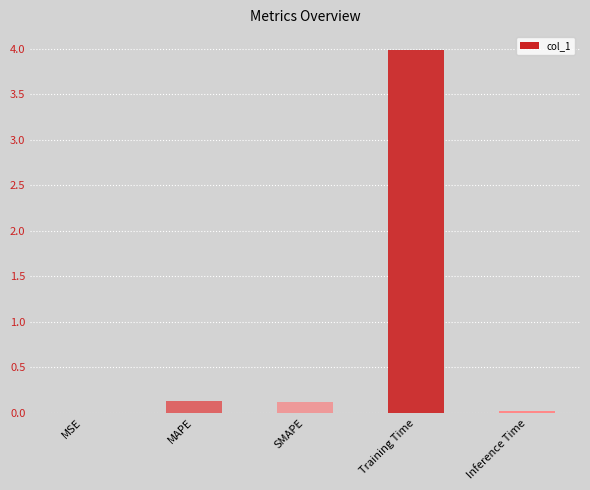

The value at SMAPE is 0.1. True or false?

True